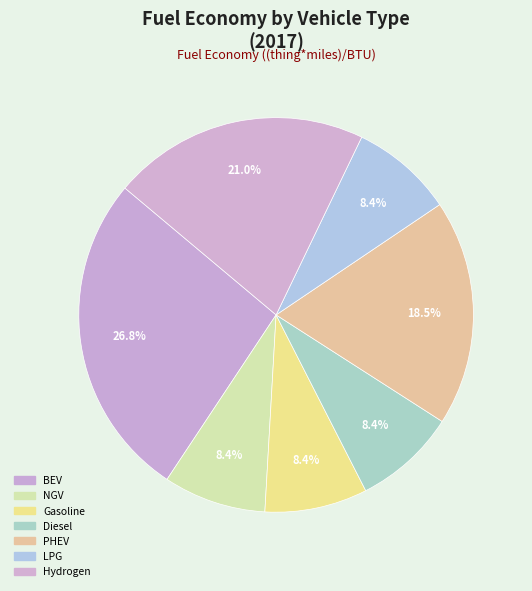

Count the number of slices in the pie.

7